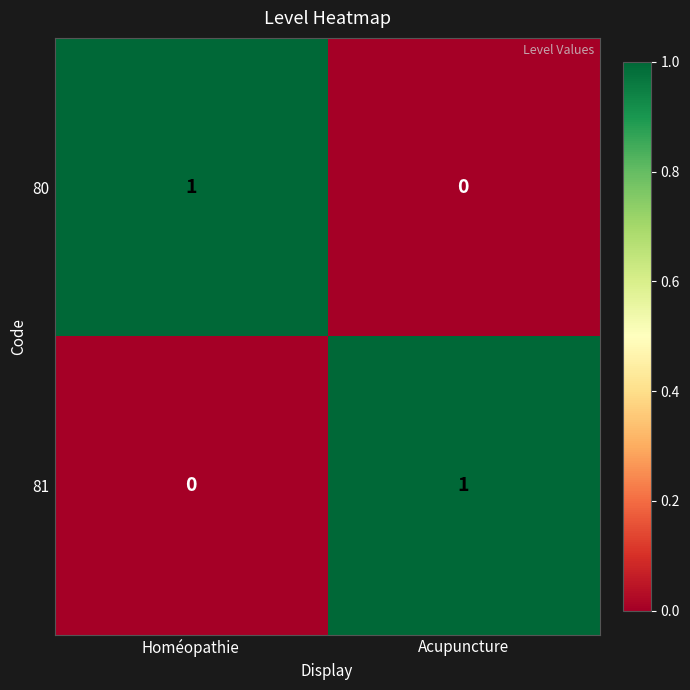

Which category has the lowest value in the 81 series?

Homéopathie